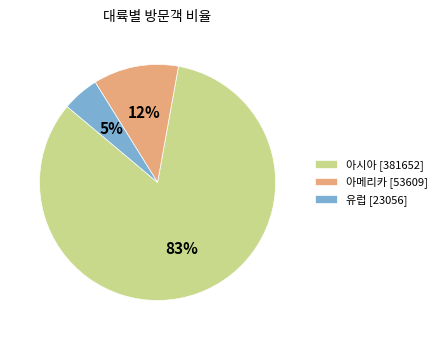

Between 아메리카 [53609] and 유럽 [23056], which is larger?

아메리카 [53609]